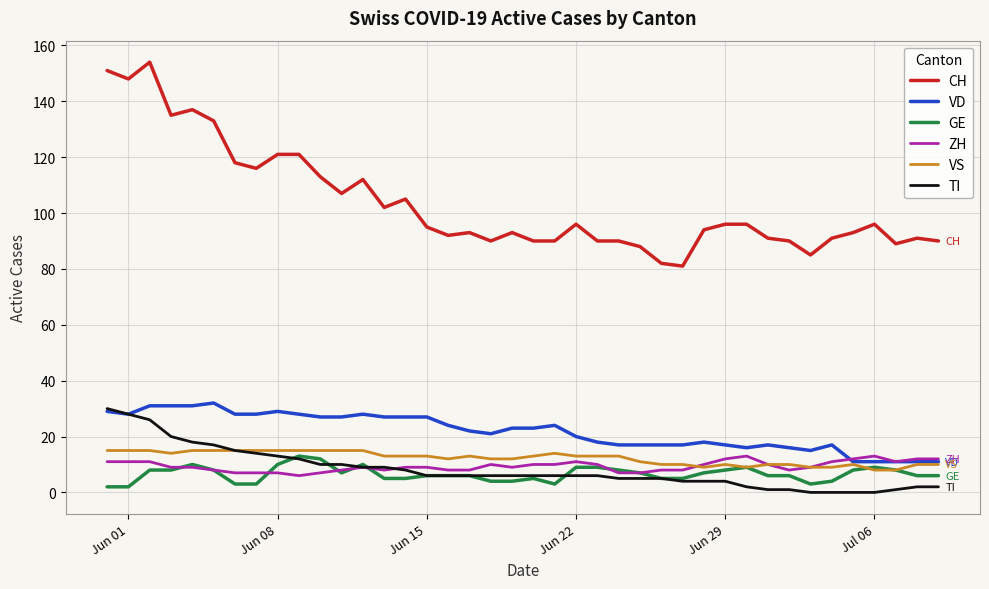

True or false: CH and VD intersect in this chart.

False